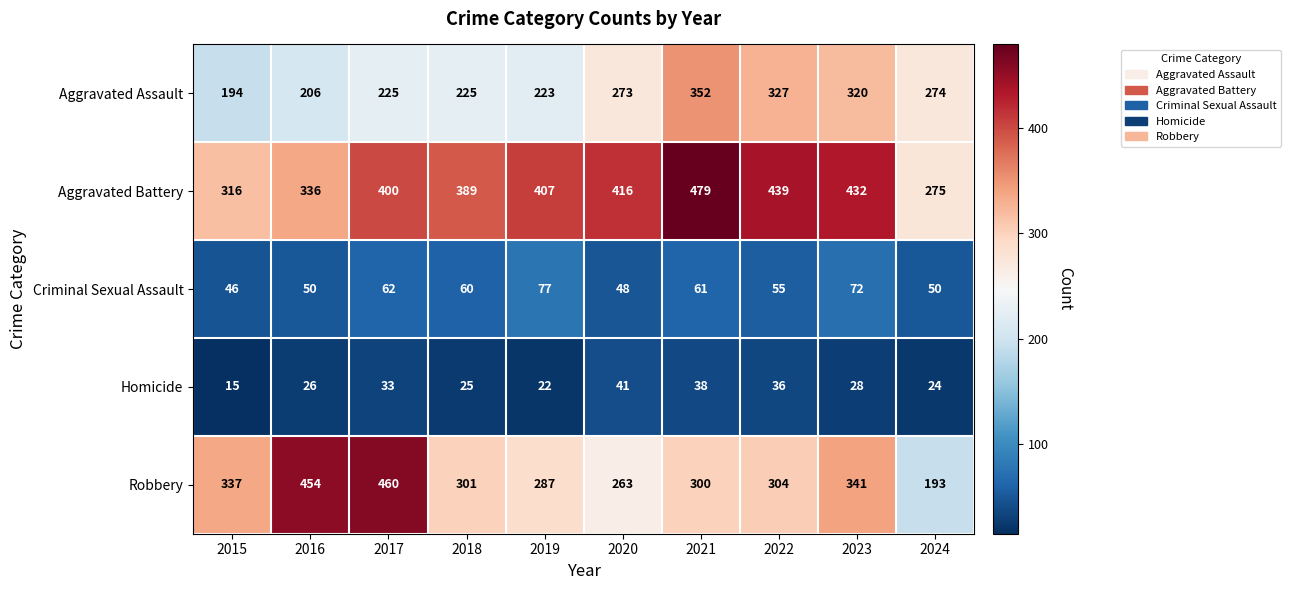

Count the number of data series in this chart.

5